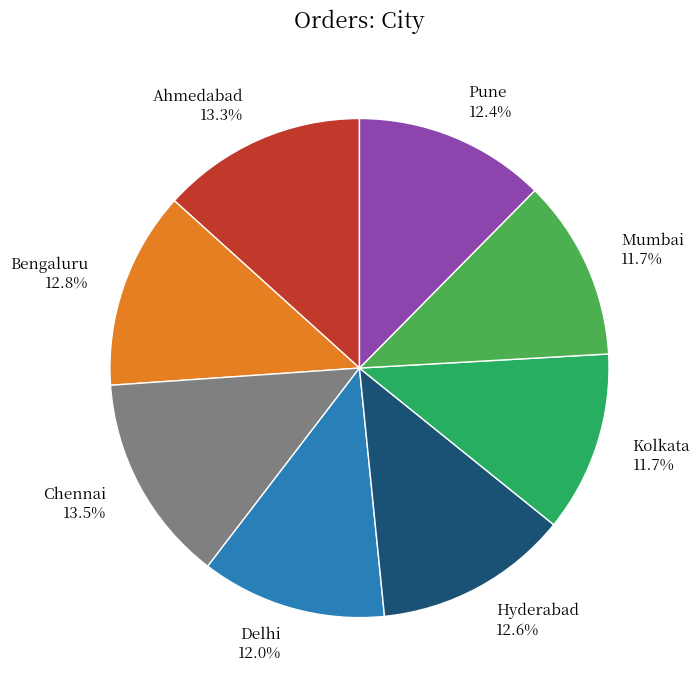

How many segments does this pie chart have?

8